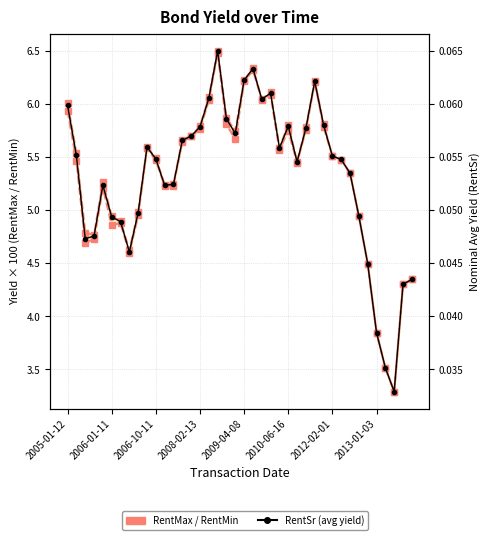

Which has a higher value, 32 or 2005-01-12?

2005-01-12